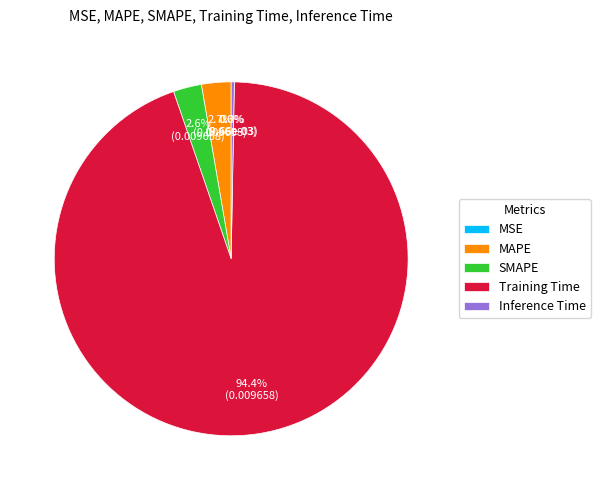

Which category accounts for the majority?

Training Time